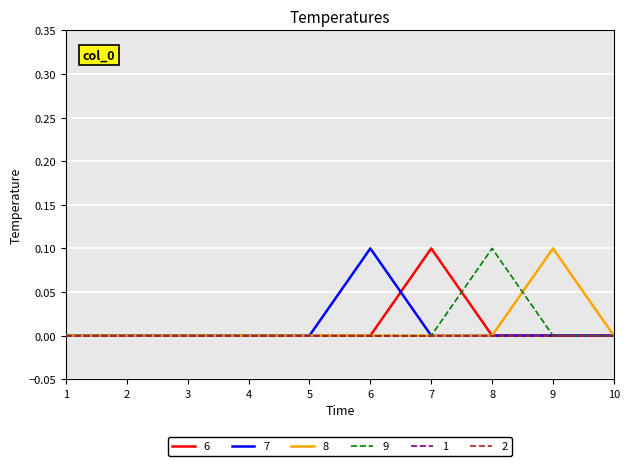

True or false: 9 has a value of 0.1 at 5.

False